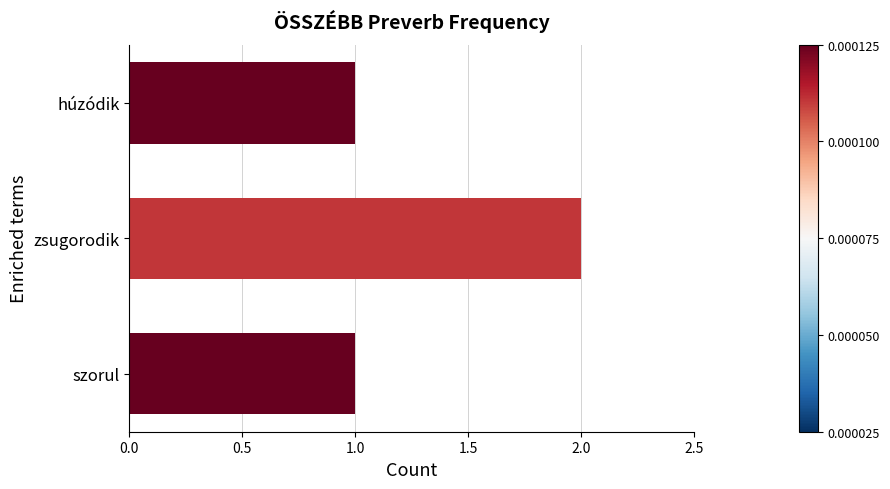

What is the sum of the values at zsugorodik and szorul?

3